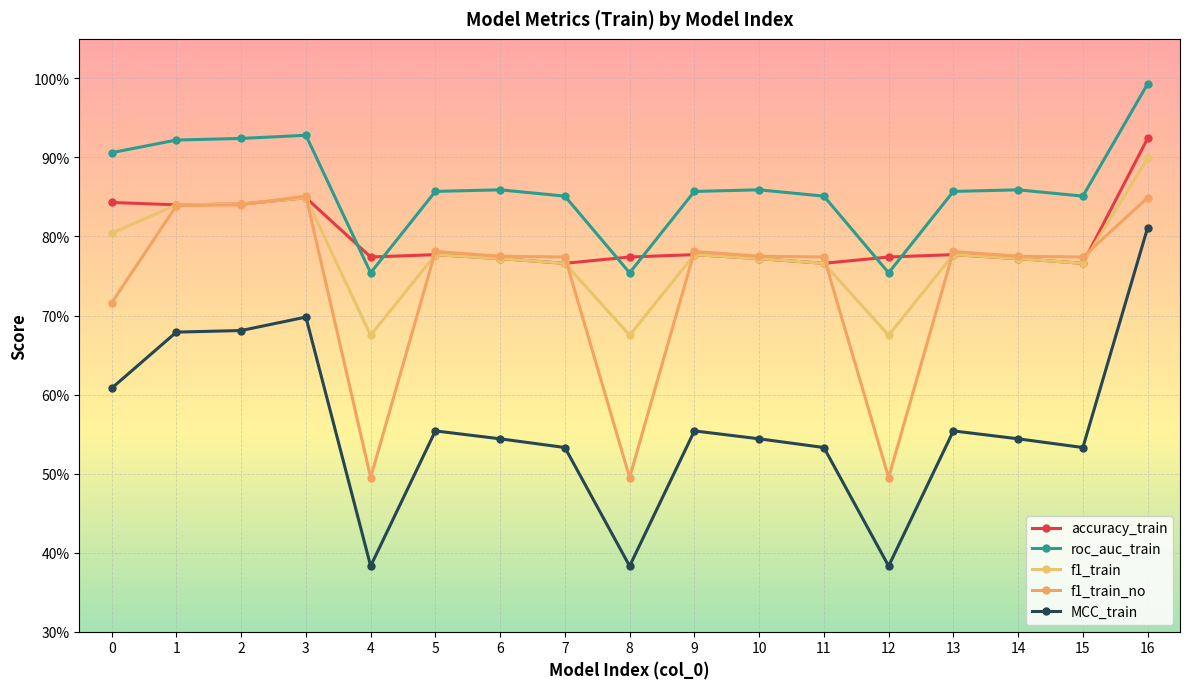

Does the chart have visible grid lines?

Yes